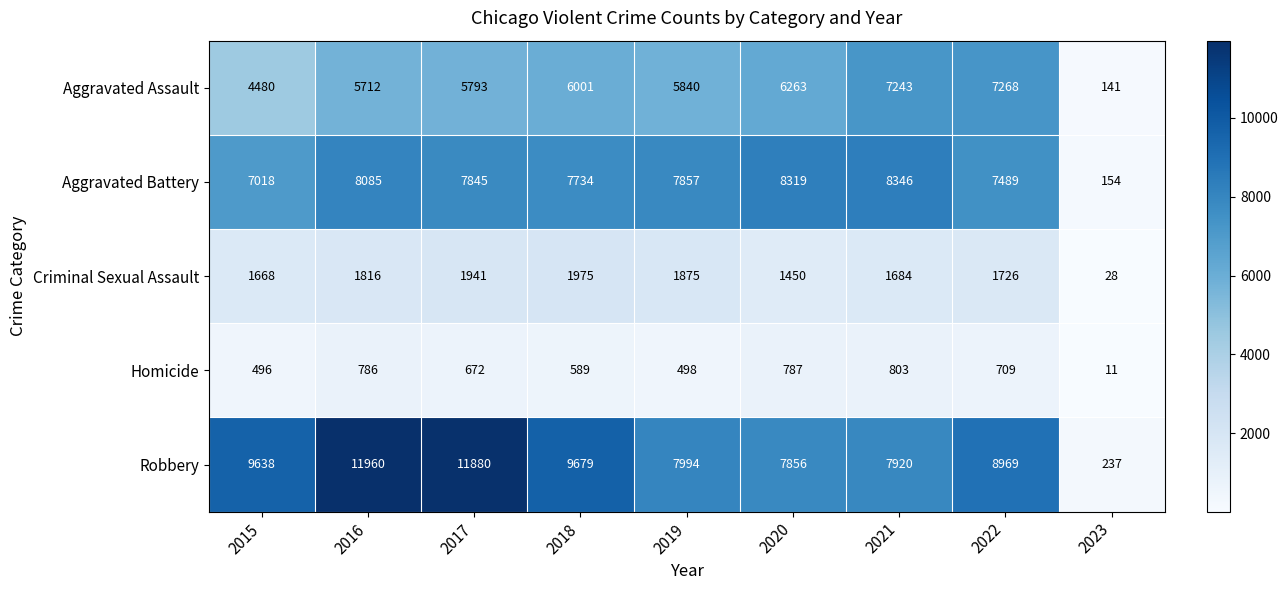

The Robbery series shows 7994 at 2019. True or false?

True